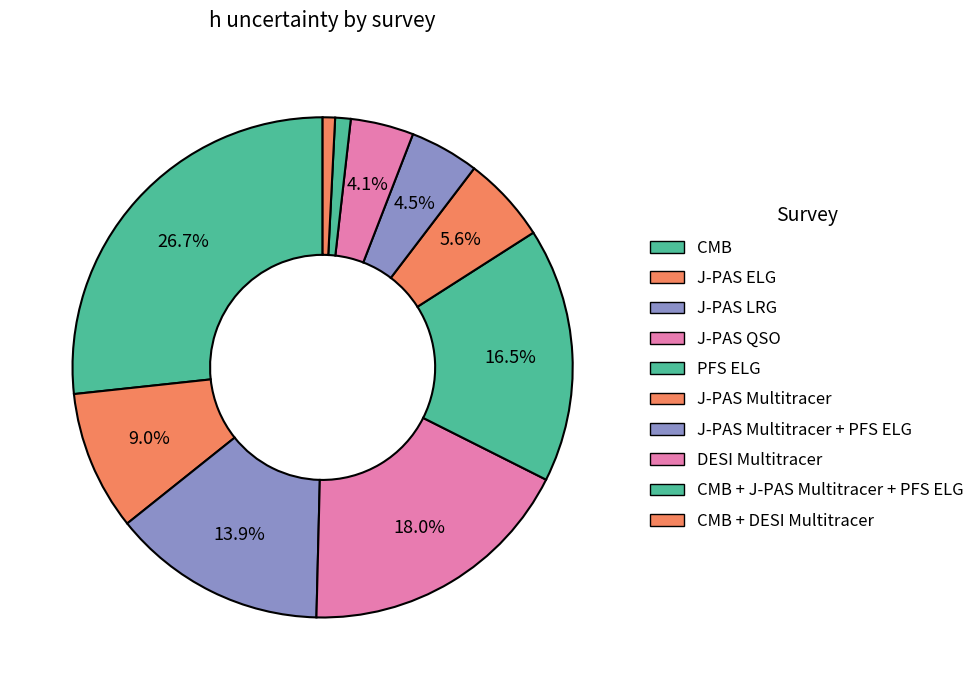

Rank the categories by value from highest to lowest.

CMB, J-PAS QSO, PFS ELG, J-PAS LRG, J-PAS ELG, J-PAS Multitracer, J-PAS Multitracer + PFS ELG, DESI Multitracer, CMB + J-PAS Multitracer + PFS ELG, CMB + DESI Multitracer